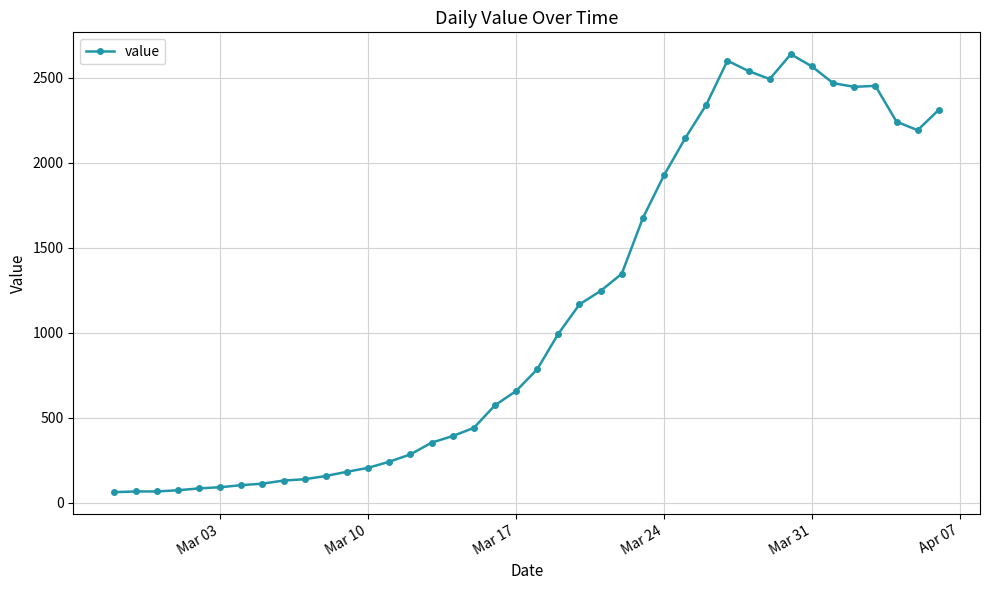

What is the value of the 4th point from the left?

72